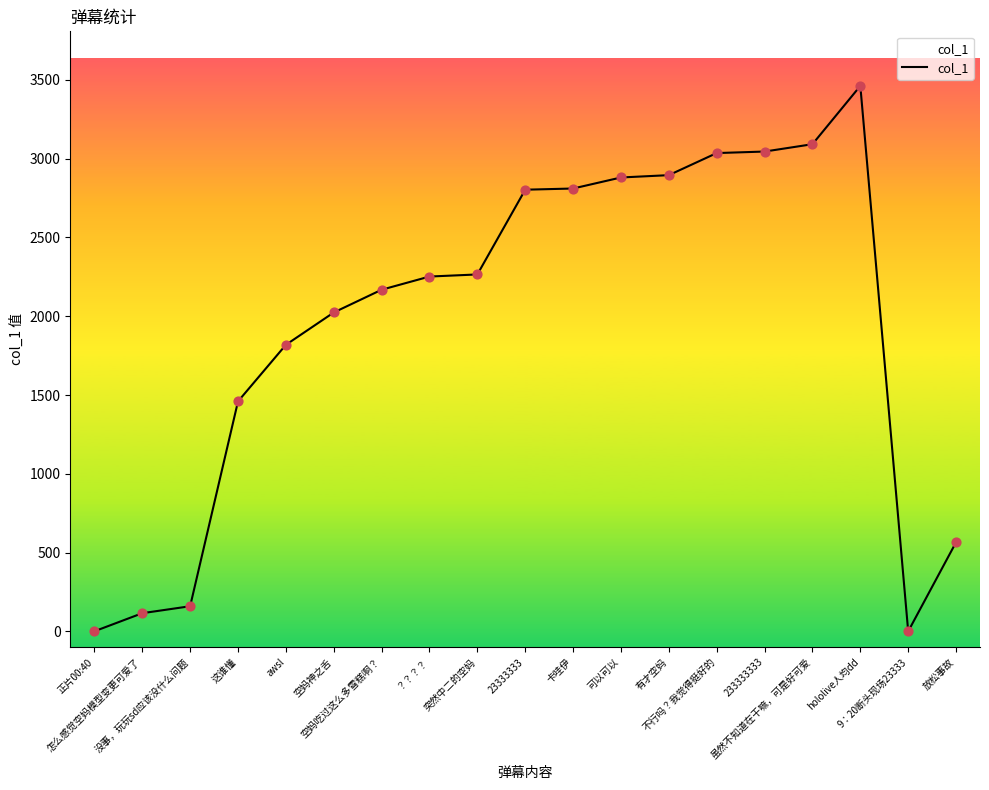

Approximately how many times larger is the value at 有才空妈 compared to 23333333?

1.0